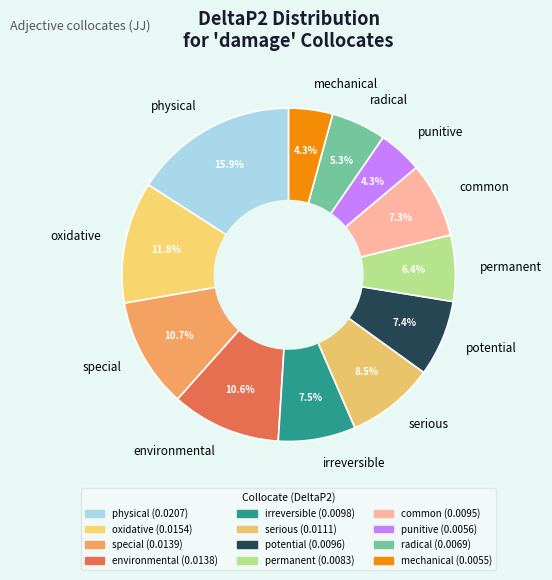

How many segments does this pie chart have?

12